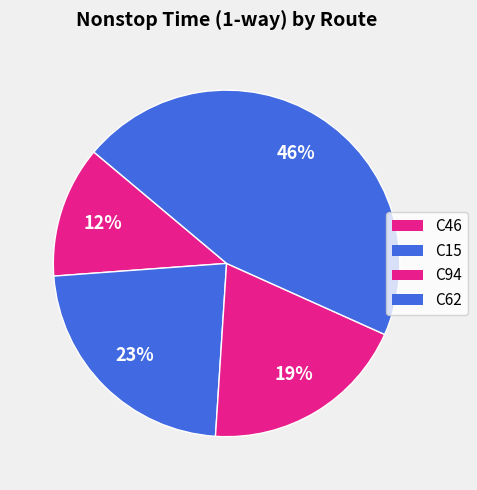

What percentage is NOT represented by C15?

77.2%